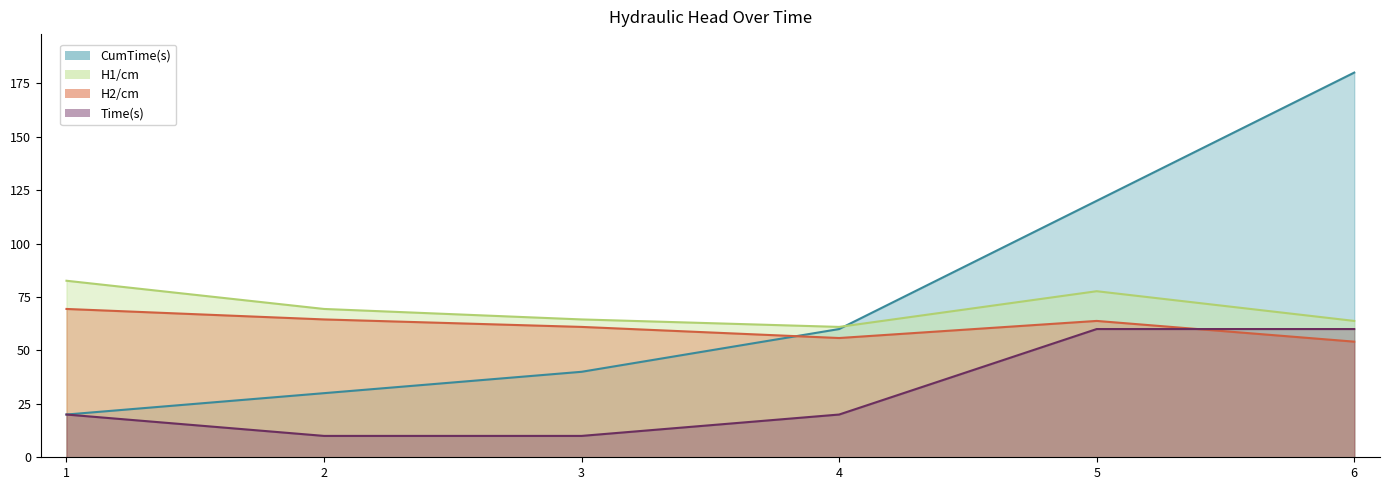

True or false: H2/cm and H1/cm intersect in this chart.

False